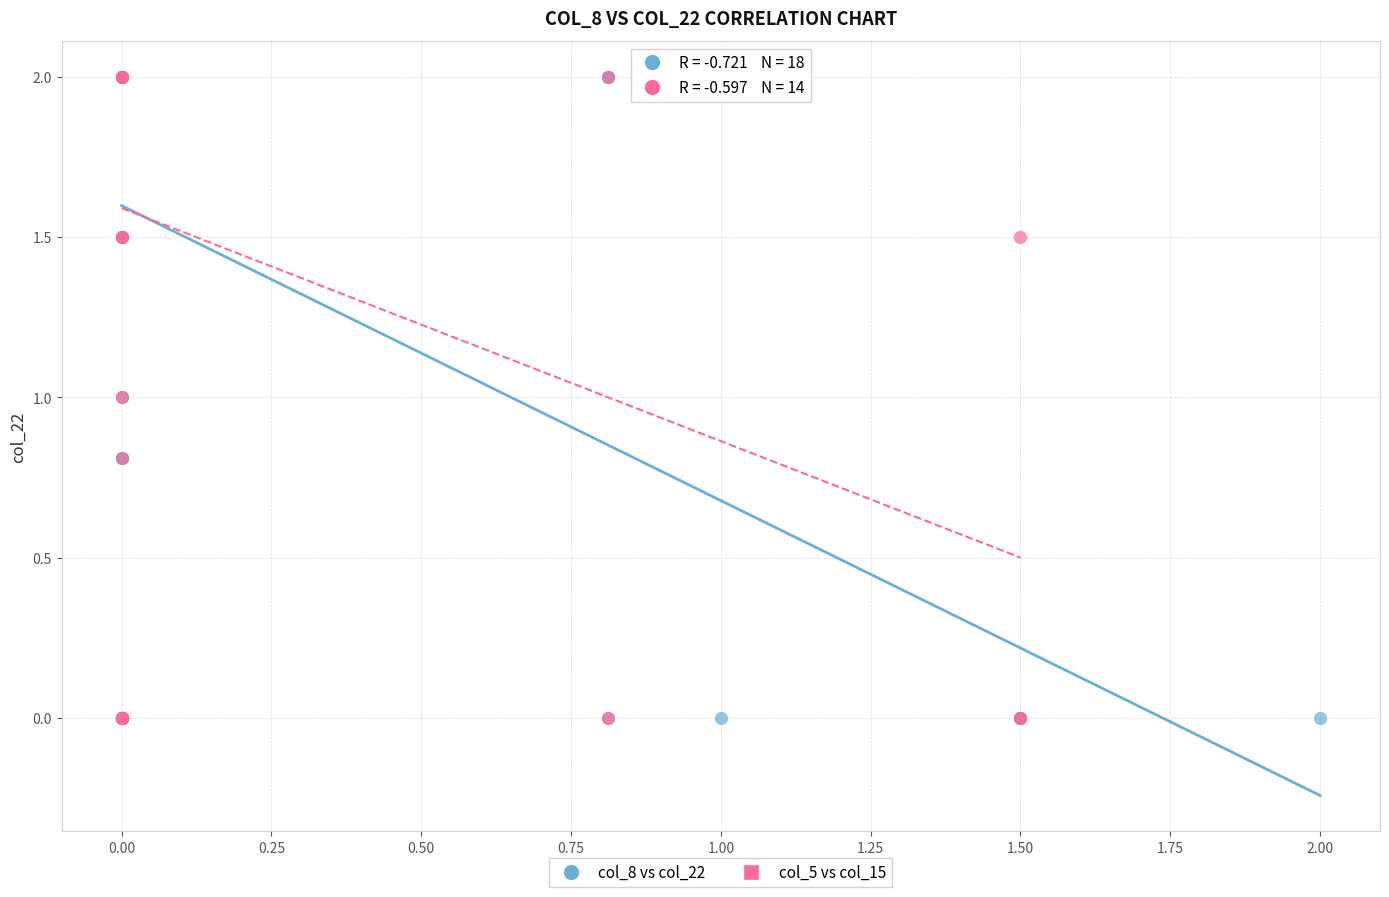

What are all the series names shown in the legend?

col_8 vs col_22, col_5 vs col_15